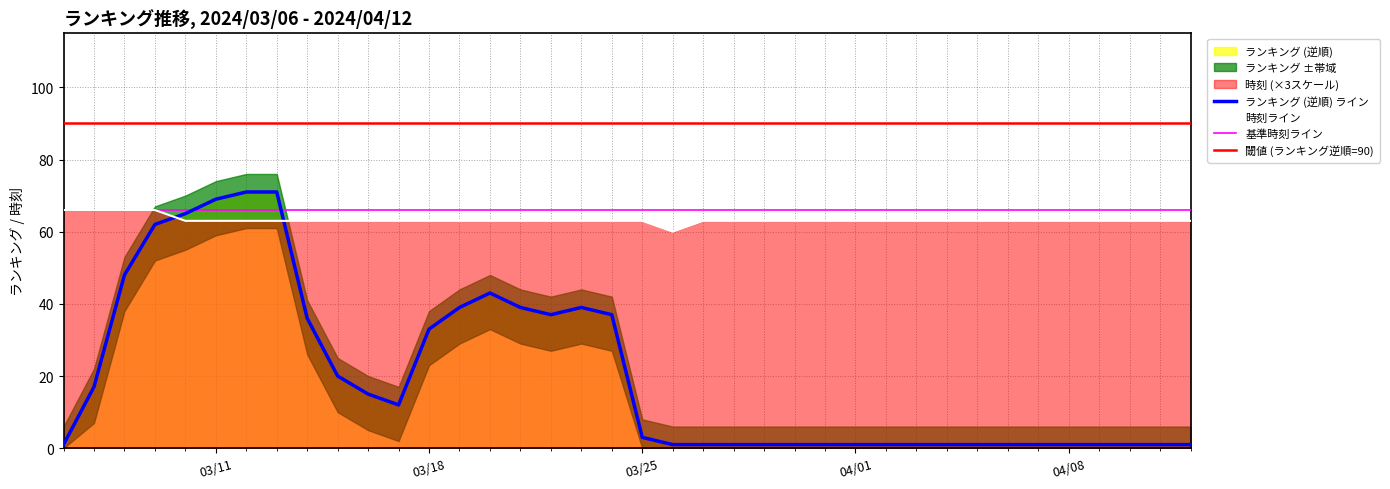

The value of ランキング at 2024/03/29 is 1. True or false?

True